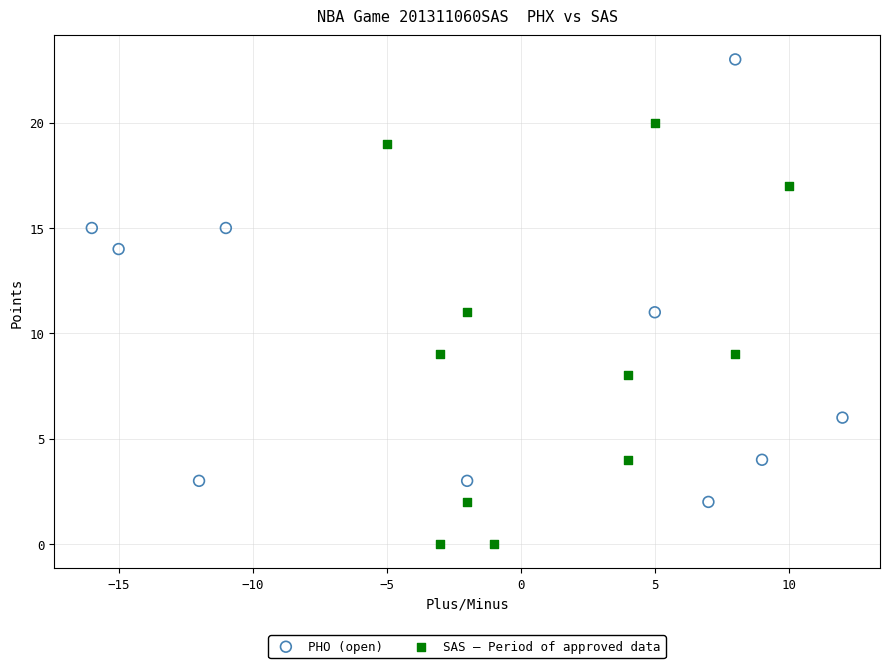

Which series contains the highest Y value?

PHO (open)